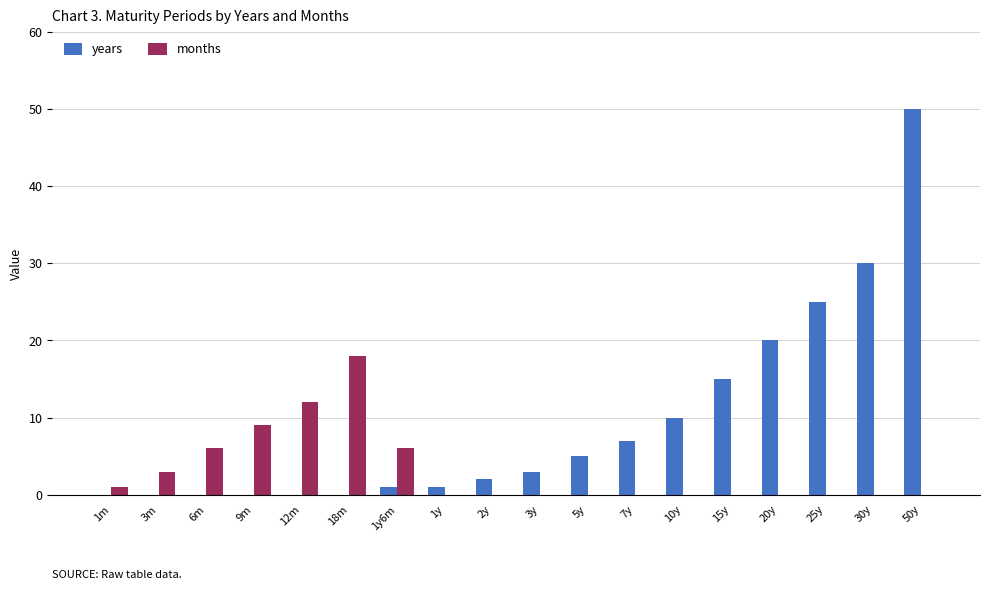

Reading right to left, what are all the values shown in this chart?

years: 50	30	25	20	15	10	7	5	3	2	1	1	0	0	0	0	0	0
months: 0	0	0	0	0	0	0	0	0	0	0	6	18	12	9	6	3	1